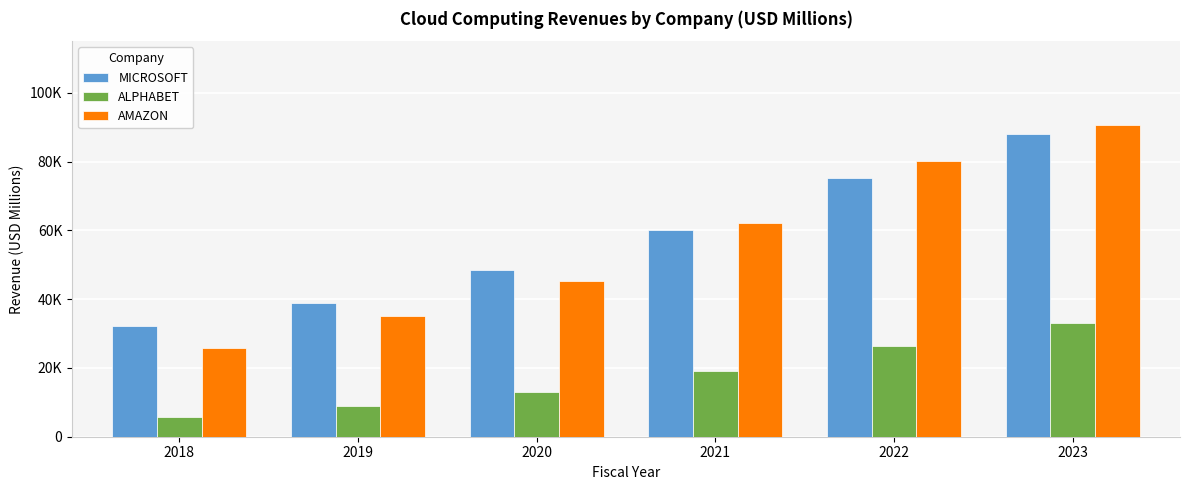

What is the sum of all AMAZON values?

339106